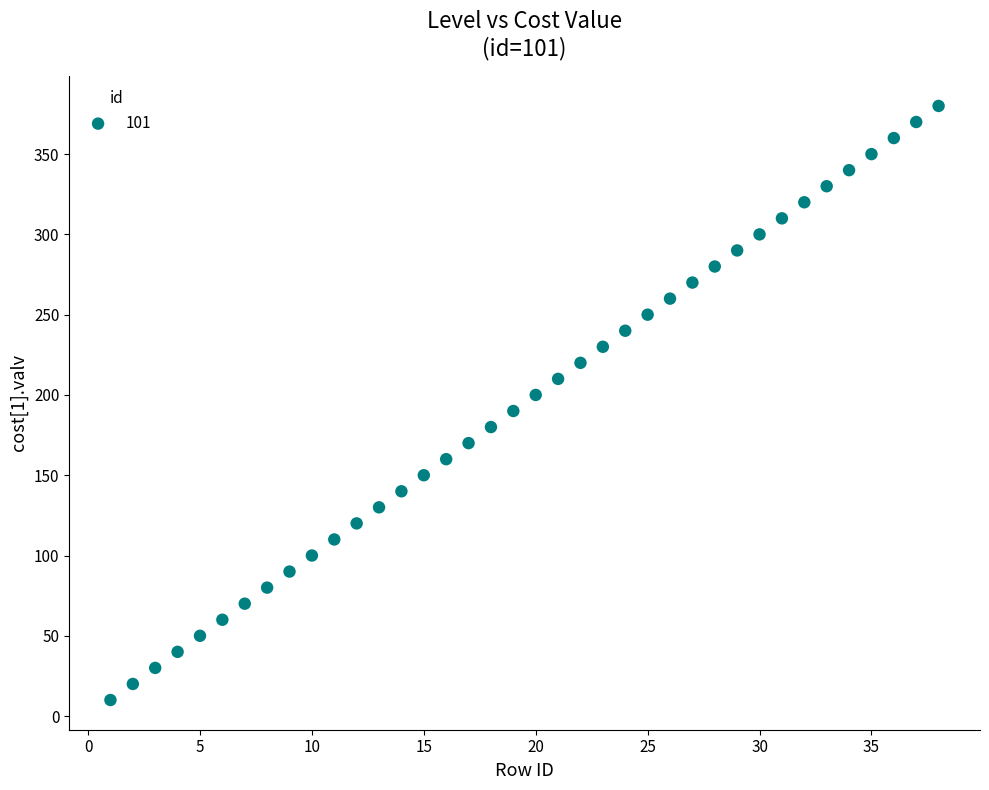

What is the range of X values (max minus min)?

37